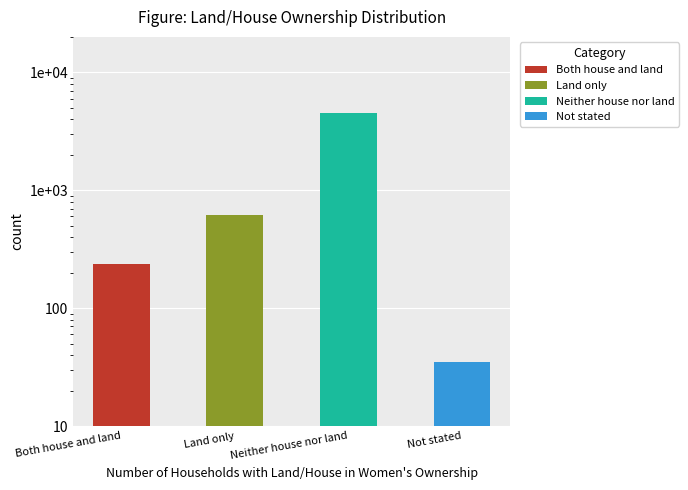

List the labels in order of value, smallest first.

Not stated, Both house and land, Land only, Neither house nor land